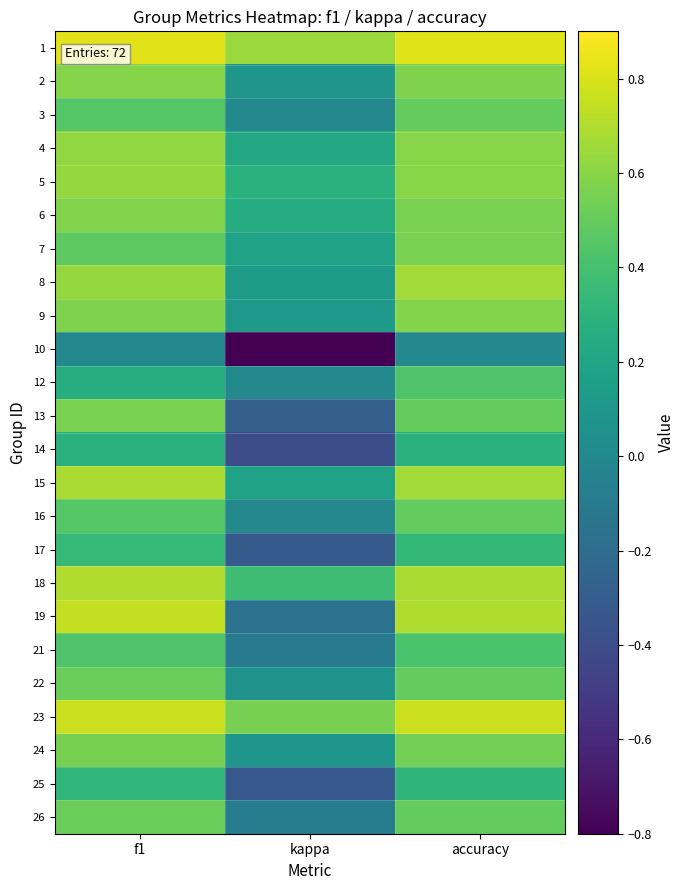

Reading left to right, transcribe all the data shown in this chart.

1: f1=0.8	kappa=0.6	accuracy=0.8
2: f1=0.6	kappa=0.1	accuracy=0.6
3: f1=0.5	kappa=0.0	accuracy=0.5
4: f1=0.6	kappa=0.2	accuracy=0.6
5: f1=0.6	kappa=0.3	accuracy=0.6
6: f1=0.6	kappa=0.3	accuracy=0.6
7: f1=0.5	kappa=0.2	accuracy=0.6
8: f1=0.6	kappa=0.1	accuracy=0.7
9: f1=0.6	kappa=0.1	accuracy=0.6
10: f1=0.0	kappa=-0.8	accuracy=0.0
12: f1=0.3	kappa=0.0	accuracy=0.4
13: f1=0.6	kappa=-0.3	accuracy=0.5
14: f1=0.3	kappa=-0.4	accuracy=0.3
15: f1=0.7	kappa=0.2	accuracy=0.7
16: f1=0.5	kappa=0.0	accuracy=0.5
17: f1=0.3	kappa=-0.3	accuracy=0.3
18: f1=0.7	kappa=0.4	accuracy=0.7
19: f1=0.7	kappa=-0.2	accuracy=0.7
21: f1=0.4	kappa=-0.1	accuracy=0.4
22: f1=0.5	kappa=0.1	accuracy=0.5
23: f1=0.8	kappa=0.6	accuracy=0.8
24: f1=0.5	kappa=0.1	accuracy=0.5
25: f1=0.3	kappa=-0.3	accuracy=0.3
26: f1=0.5	kappa=-0.1	accuracy=0.5